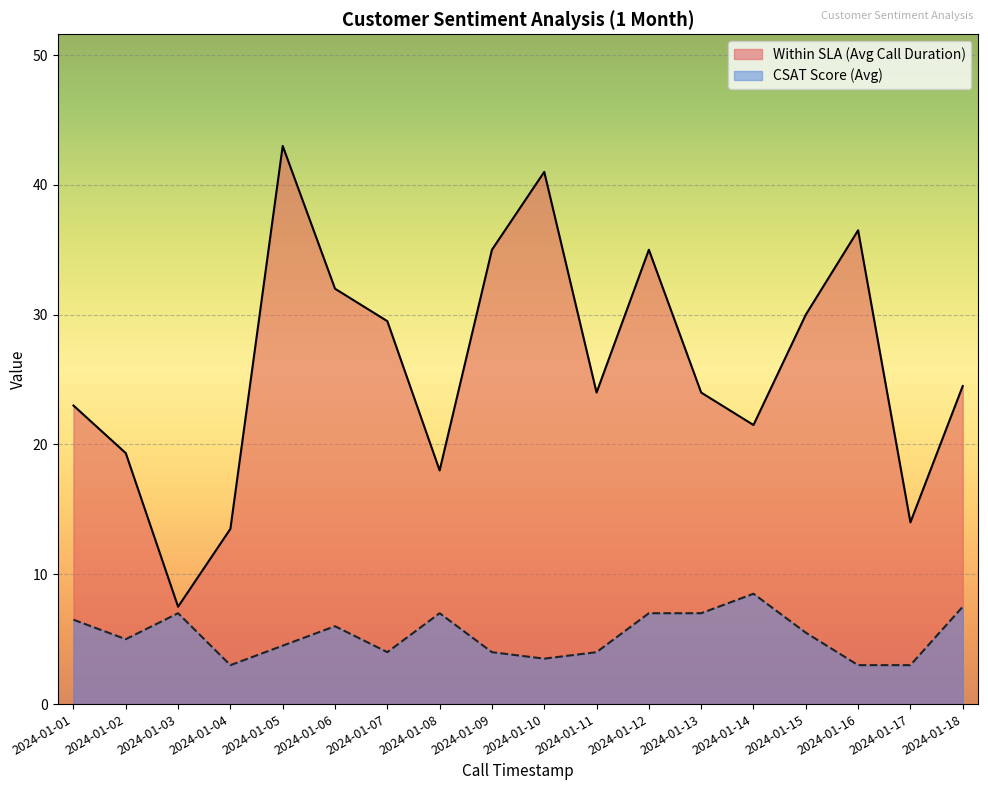

How many distinct data groups are displayed?

2